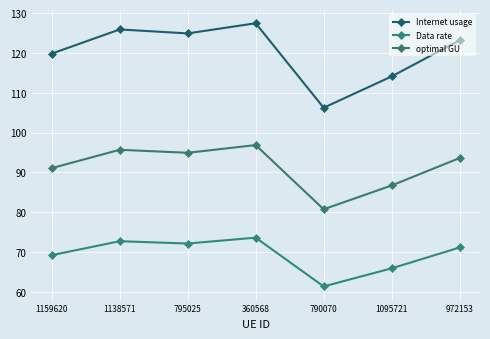

Which category has the highest value in the Data rate series?

360568